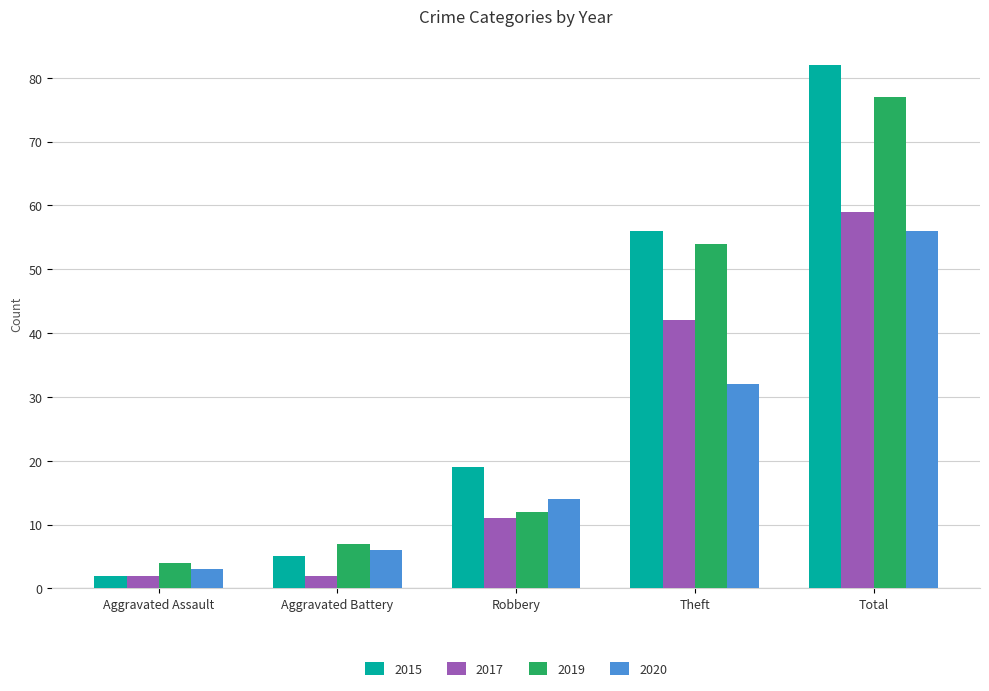

What is the sum of all 2015 values?

164